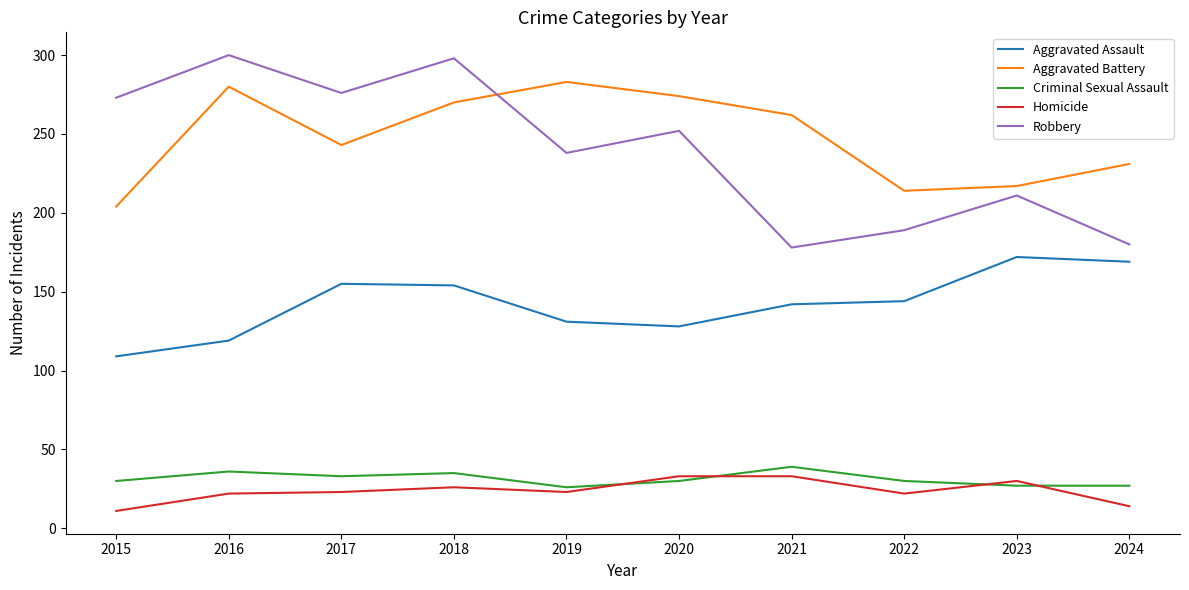

Rank the series by their maximum value, from lowest to highest.

Homicide, Criminal Sexual Assault, Aggravated Assault, Aggravated Battery, Robbery